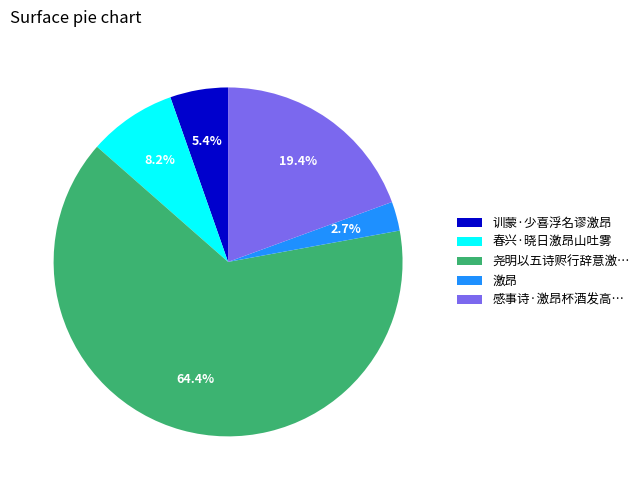

How many slices are in this pie chart?

5